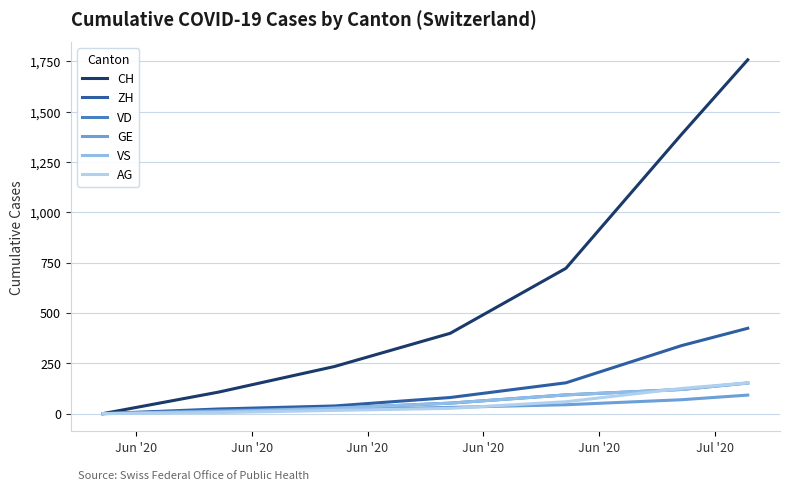

What is the highest value of the VS series?

152